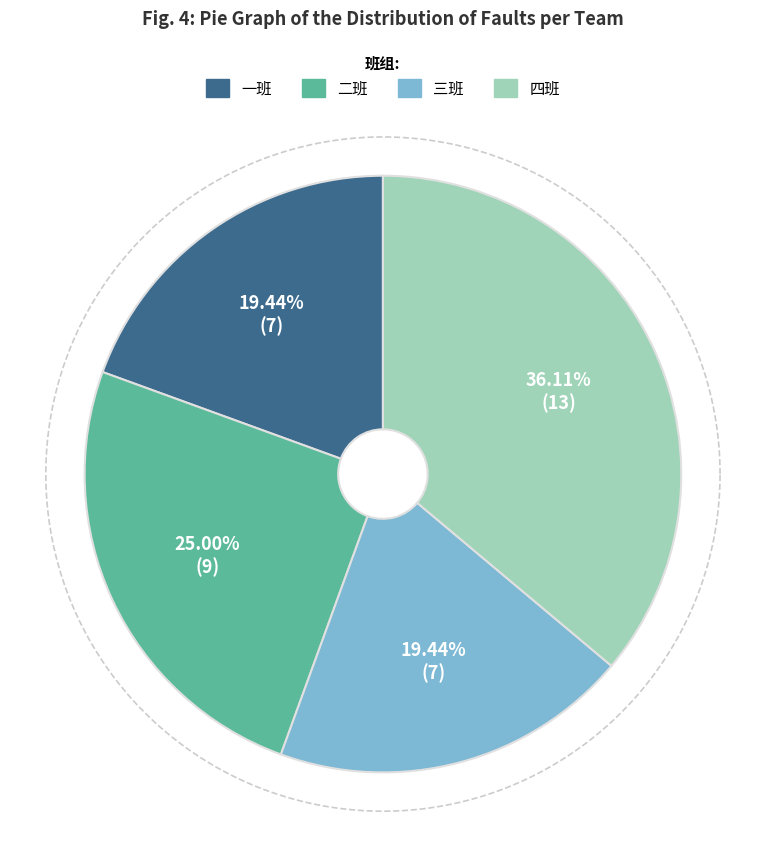

What is the ratio of the value at 三班 to the value at 二班?

0.8